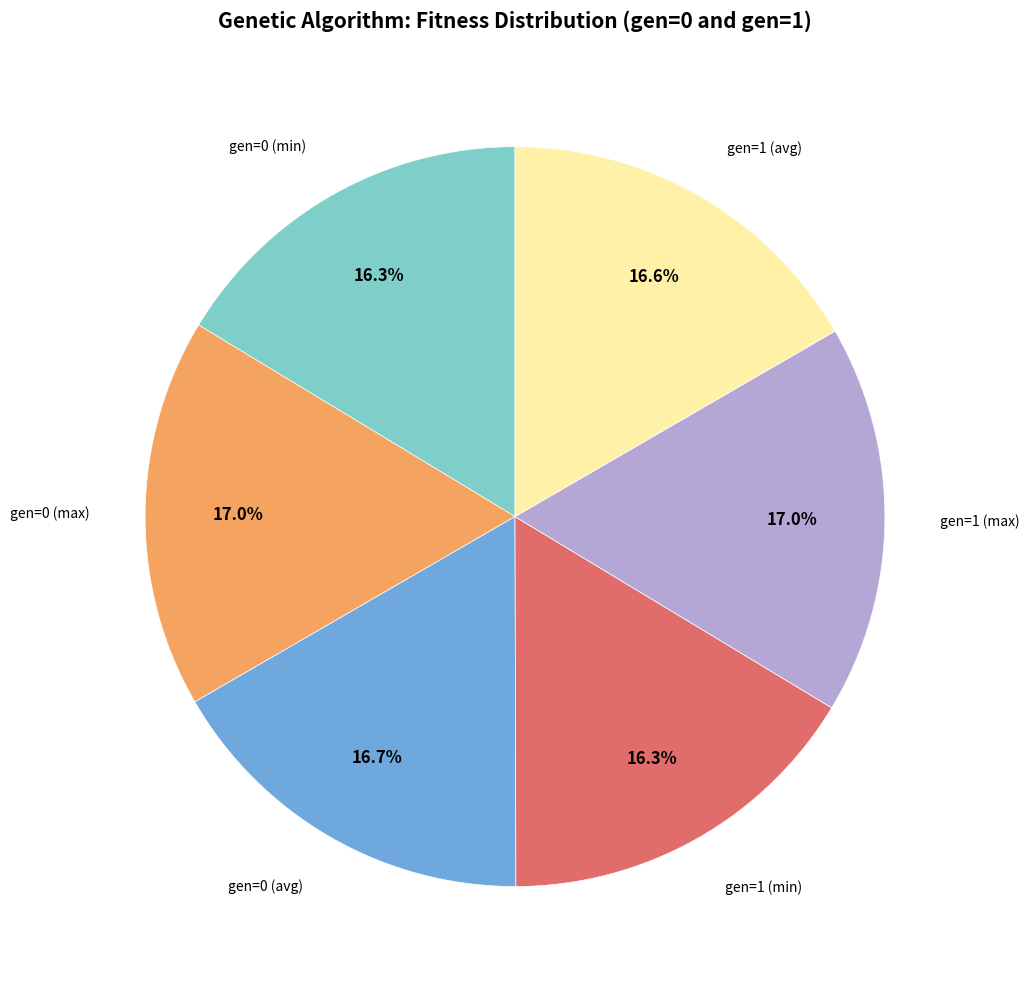

Does any single category account for the majority?

No